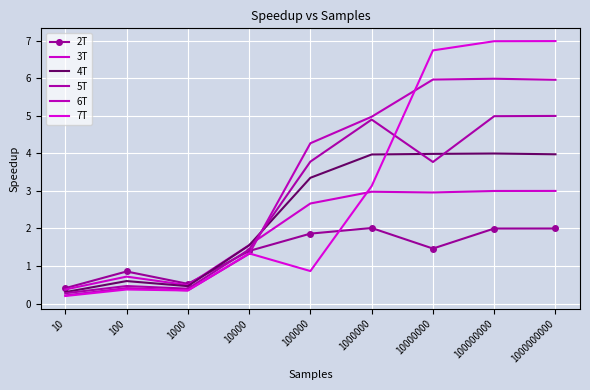

What value does the 6T series have at 10?

0.2